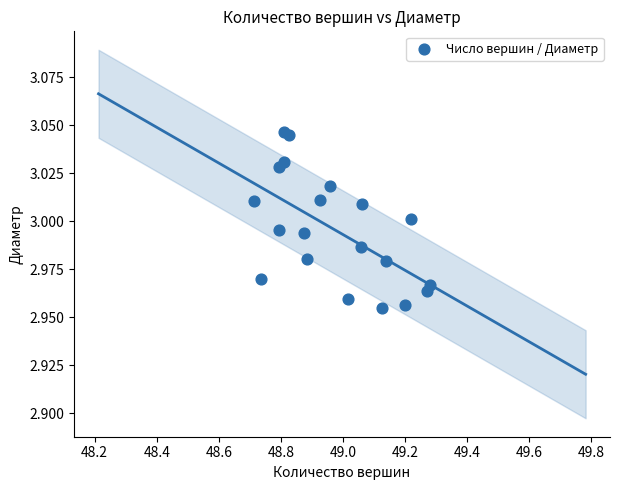

What is the range of X values (max minus min)?

0.6